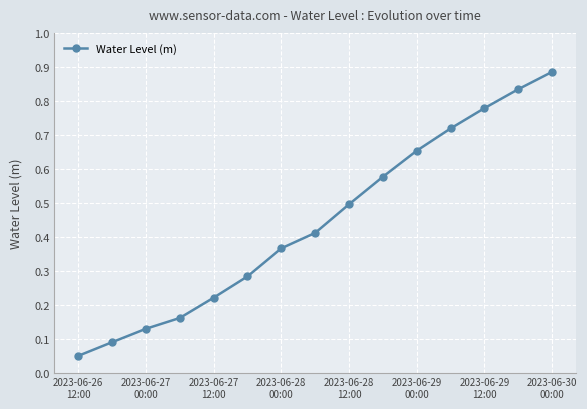

True or false: there are more than 2 points higher than both neighbors.

False